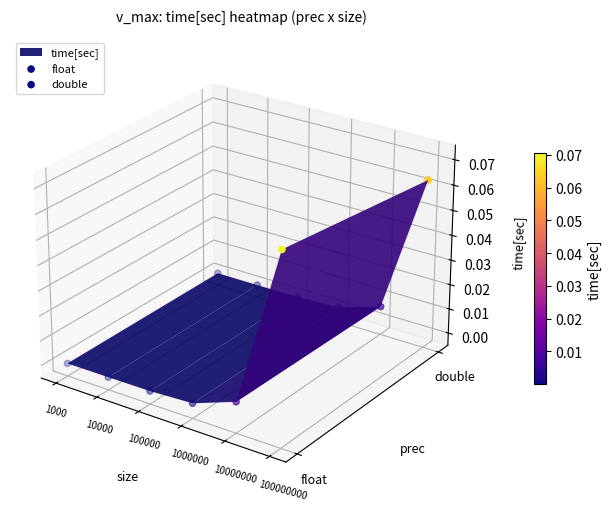

How many values in double are above zero?

1